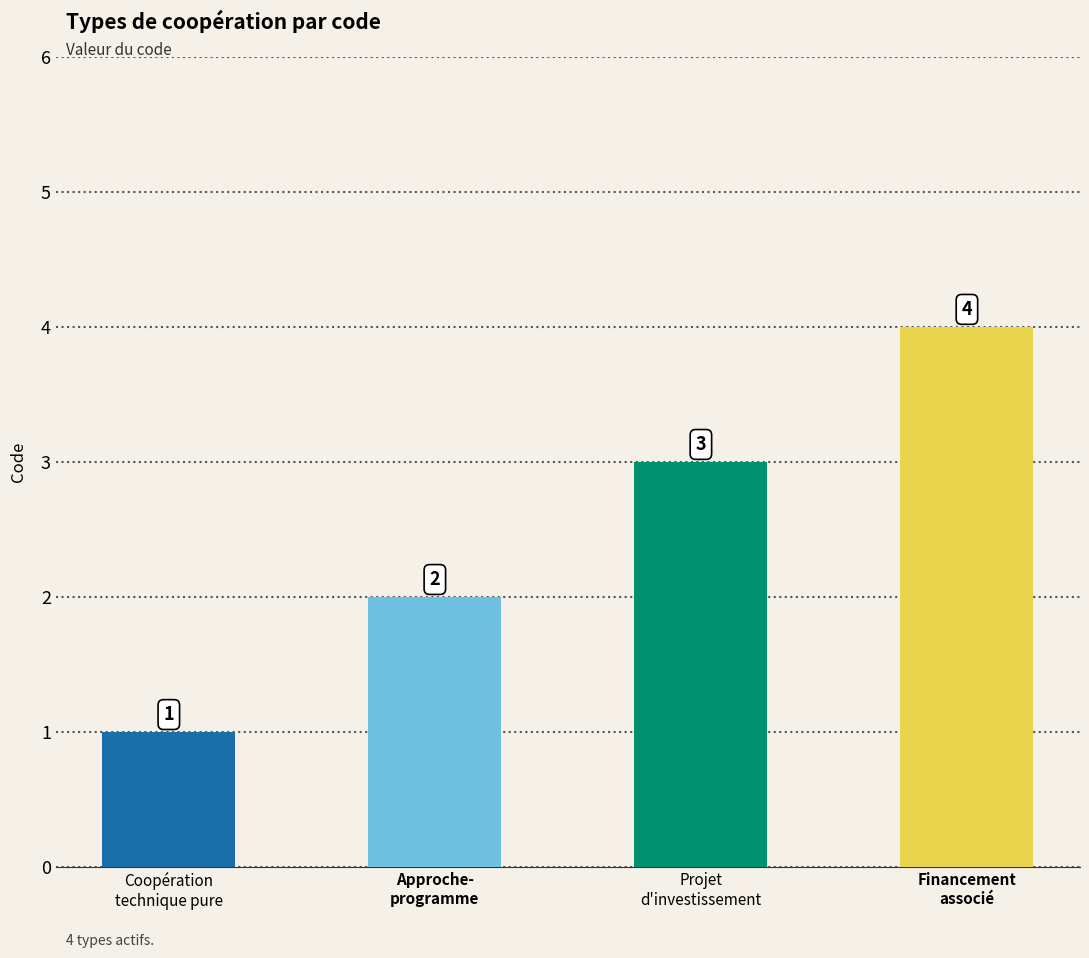

Approximately how many times larger is the value at Approche-
programme compared to Projet
d'investissement?

0.7